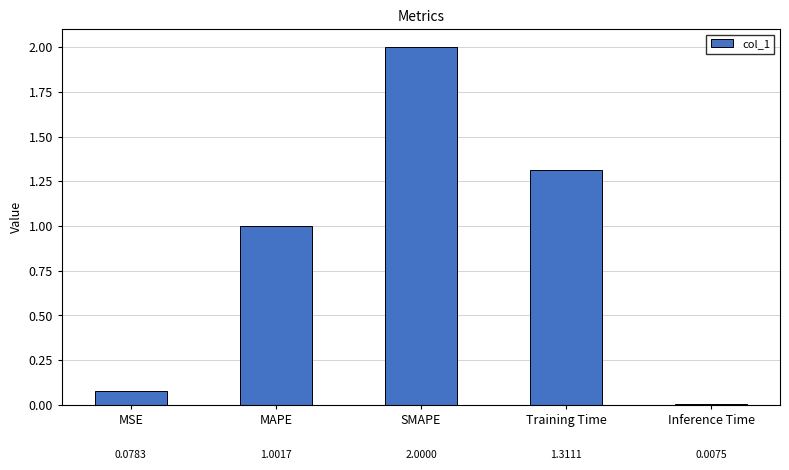

Count the number of data series in this chart.

1